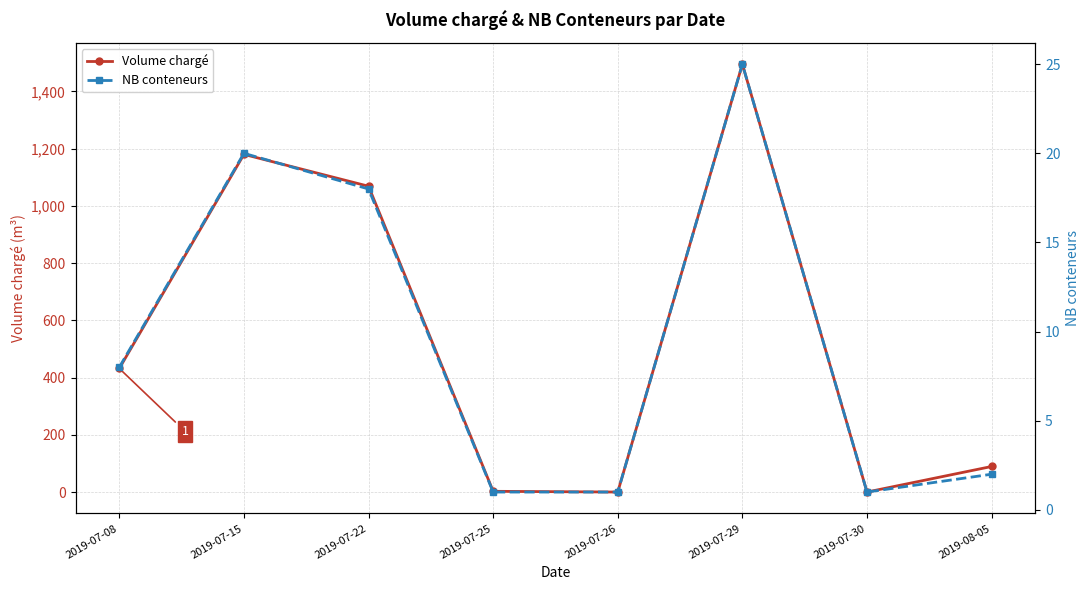

What are all the series names shown in the legend?

Volume chargé, NB conteneurs